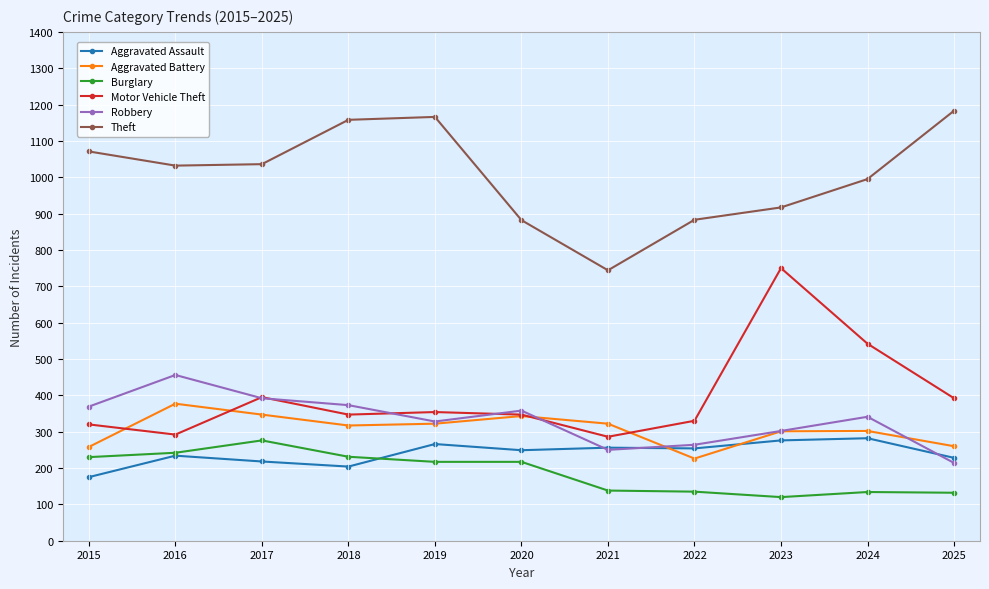

Where is the first local minimum for Robbery?

2019